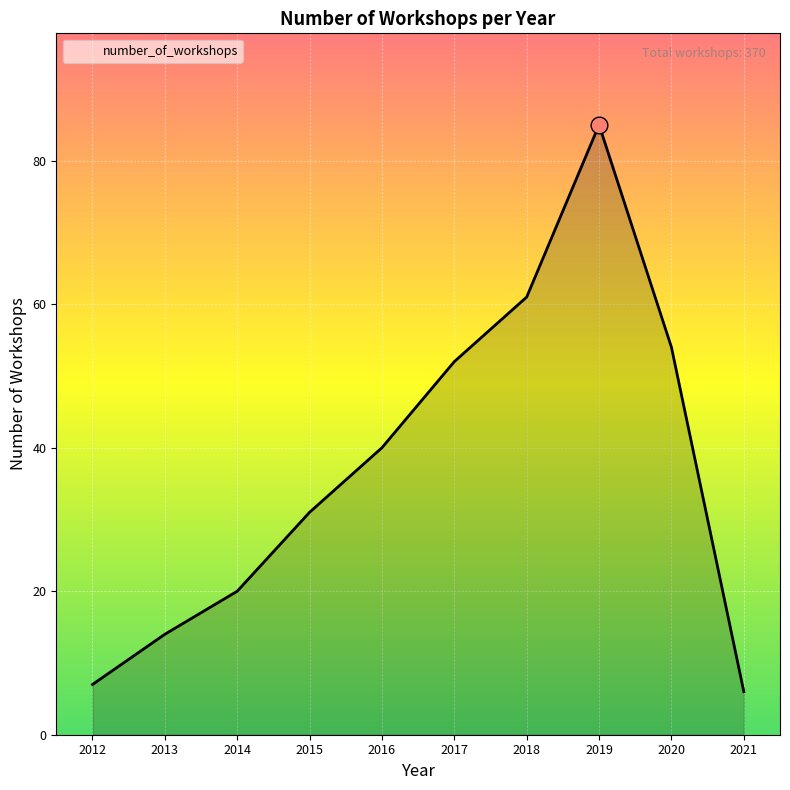

Where is the first local maximum?

2019